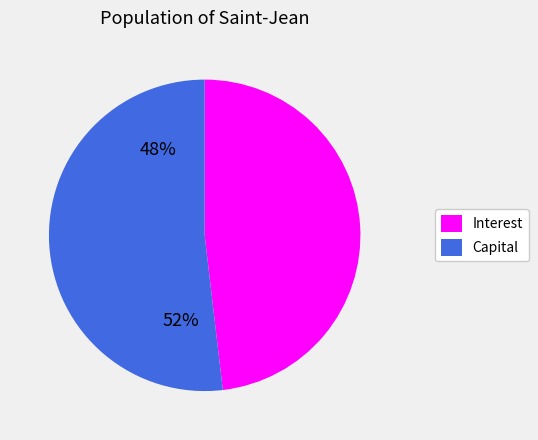

The Capital slice represents 52% of the pie. True or false?

True